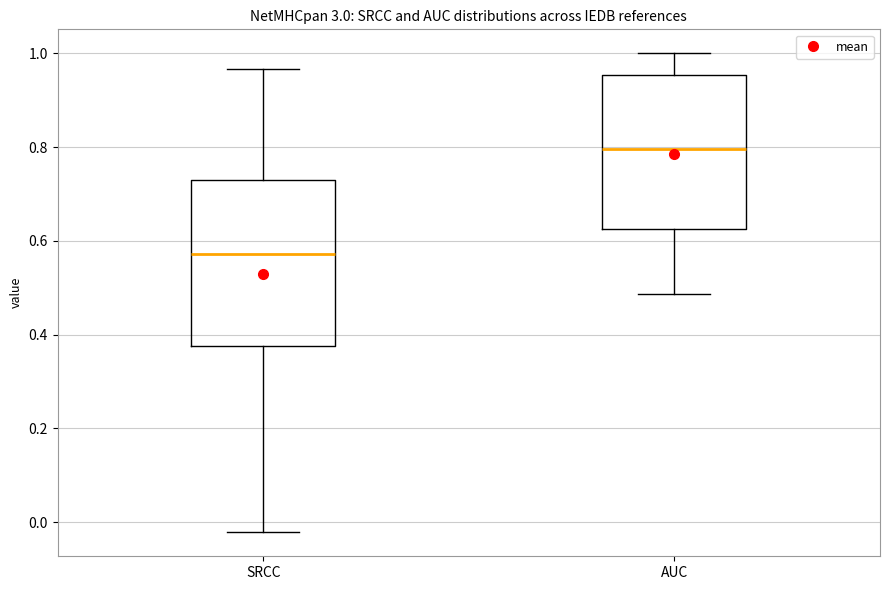

Which box has the highest median line?

AUC